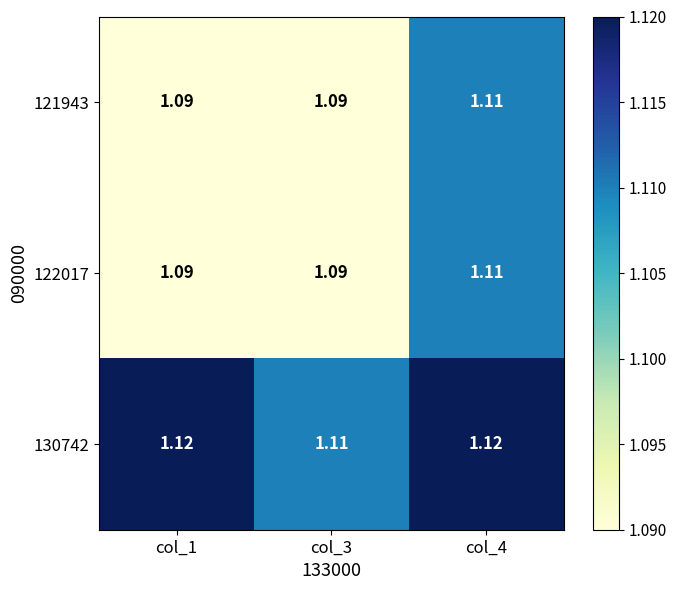

How many categories are shown in the chart?

3